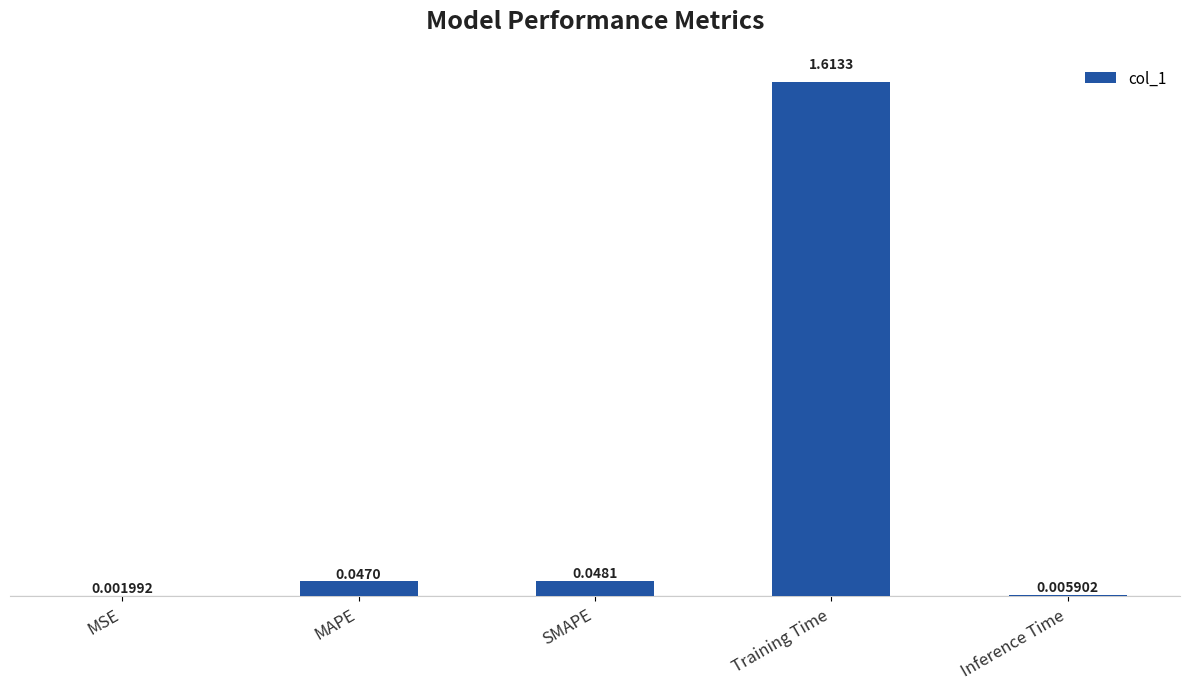

What is the sum of all values?

1.7